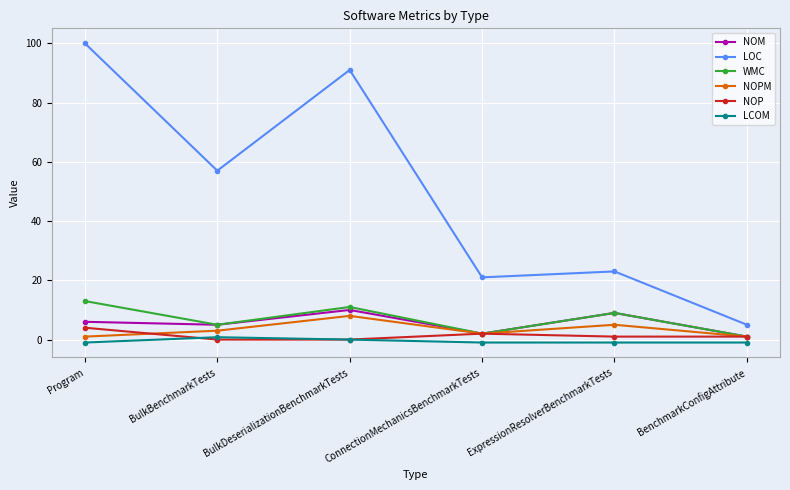

What are all the series names shown in the legend?

NOM, LOC, WMC, NOPM, NOP, LCOM